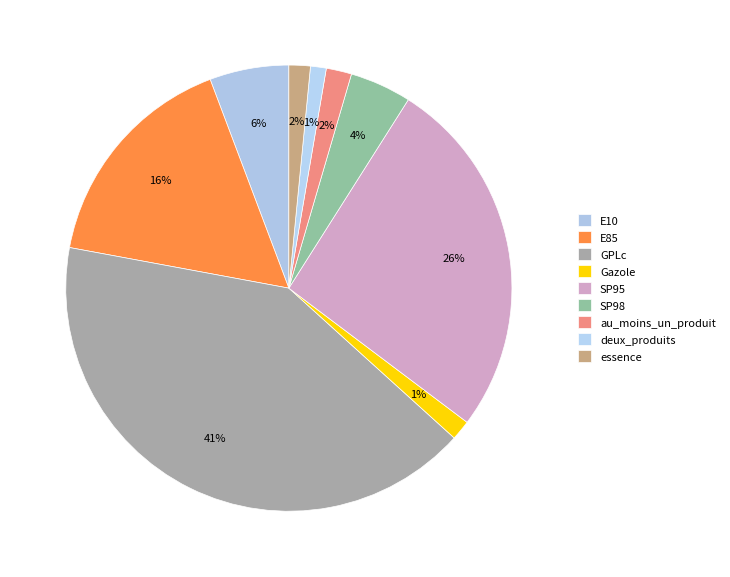

To the nearest percent, what percentage of the pie is deux_produits?

1%